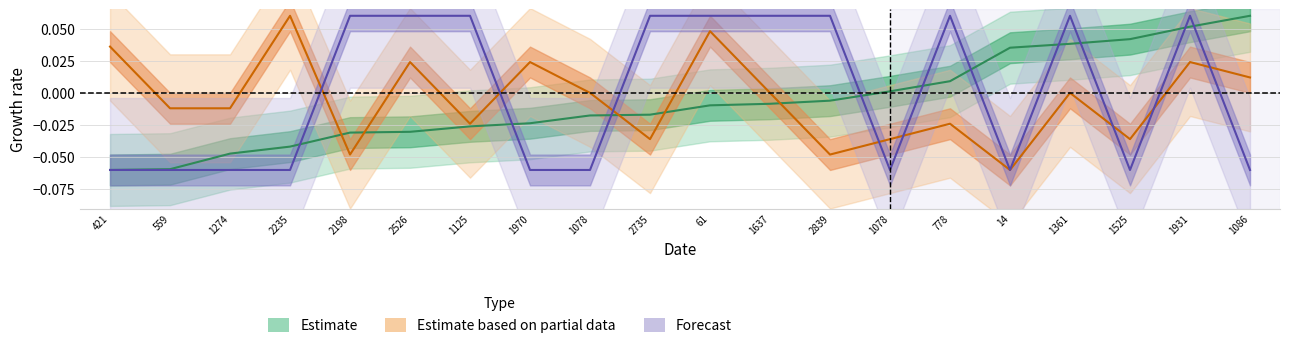

Reading left to right, list all the values displayed in this chart.

recruit: -0.1	-0.1	-0.0	-0.0	-0.0	-0.0	-0.0	-0.0	-0.0	-0.0	-0.0	-0.0	-0.0	0.0	0.0	0.0	0.0	0.0	0.1	0.1
degree: 0.0	-0.0	-0.0	0.1	-0.0	0.0	-0.0	0.0	0.0	-0.0	0.0	0.0	-0.0	-0.0	-0.0	-0.1	0.0	-0.0	0.0	0.0
blk: -0.1	-0.1	-0.1	-0.1	0.1	0.1	0.1	-0.1	-0.1	0.1	0.1	0.1	0.1	-0.1	0.1	-0.1	0.1	-0.1	0.1	-0.1